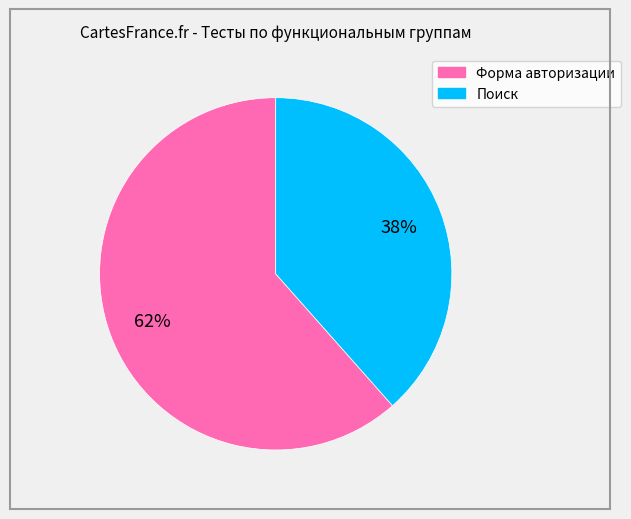

What is the smallest slice in the pie chart?

Поиск